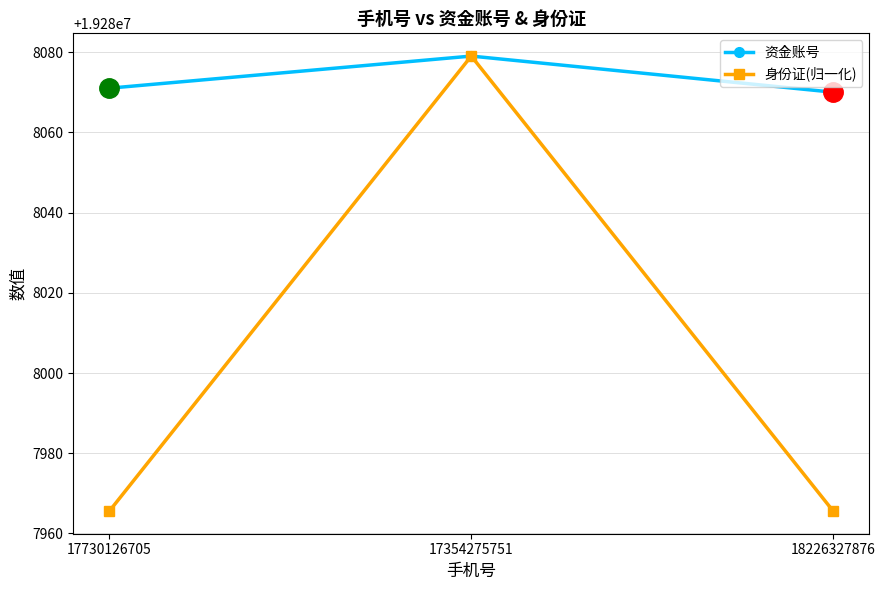

What are all the series names shown in the legend?

资金账号, 身份证(归一化)